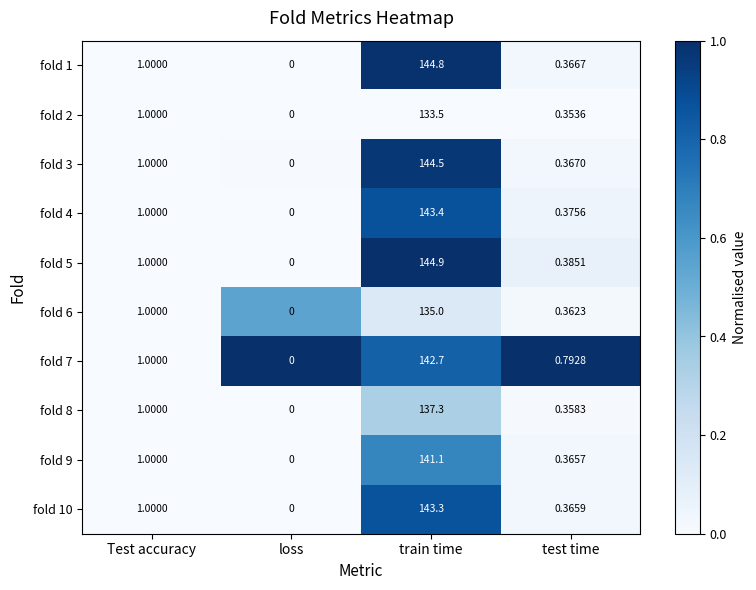

Rank the series at train time from lowest to highest value.

fold 2, fold 6, fold 8, fold 9, fold 7, fold 10, fold 4, fold 3, fold 1, fold 5